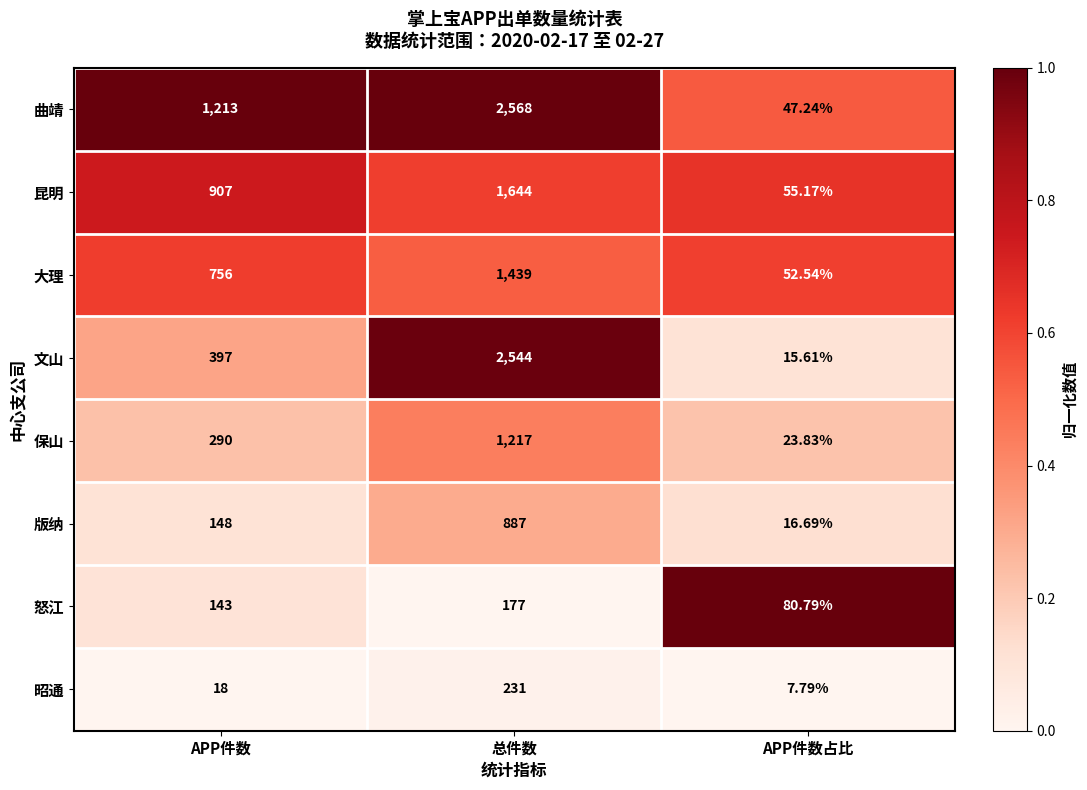

At APP件数占比, list the series in order from smallest to largest.

昭通, 文山, 版纳, 保山, 曲靖, 大理, 昆明, 怒江